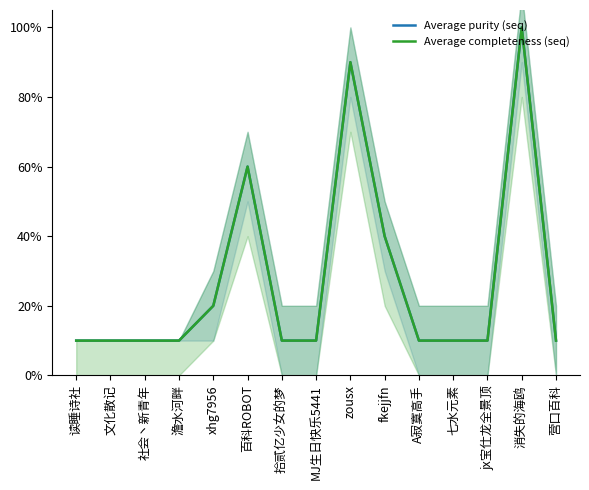

The Average completeness (seq) series shows 0.2 at 澹水河畔. True or false?

False